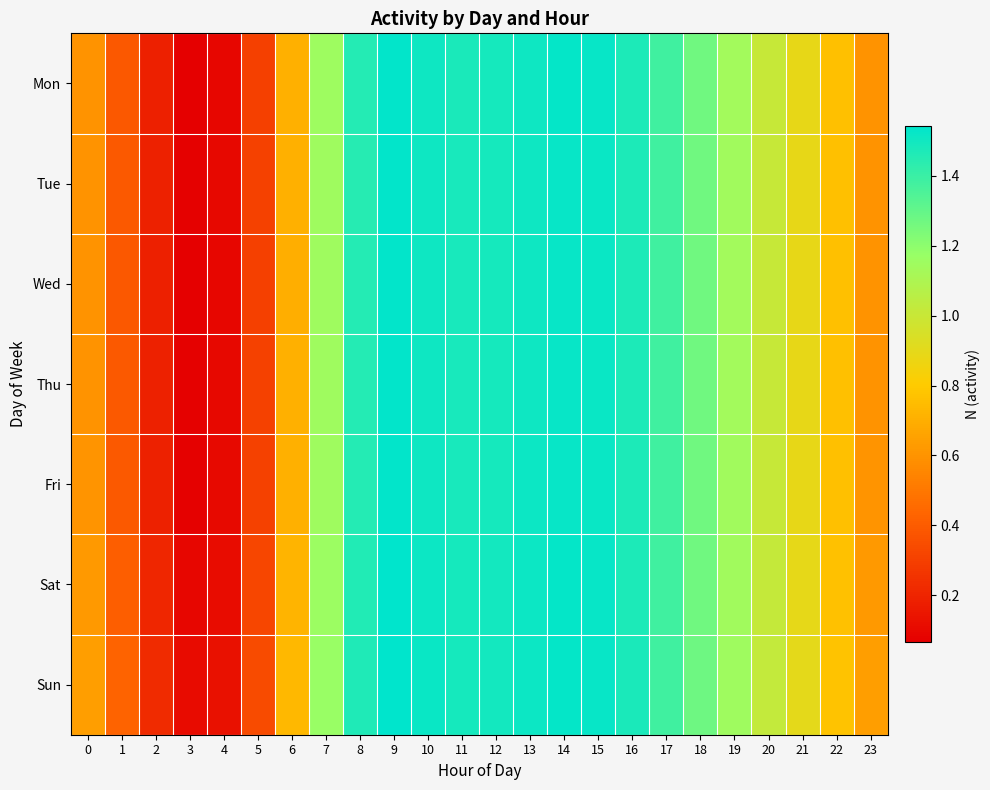

At 0, list the series in order from largest to smallest.

Sun, Sat, Fri, Tue, Thu, Mon, Wed